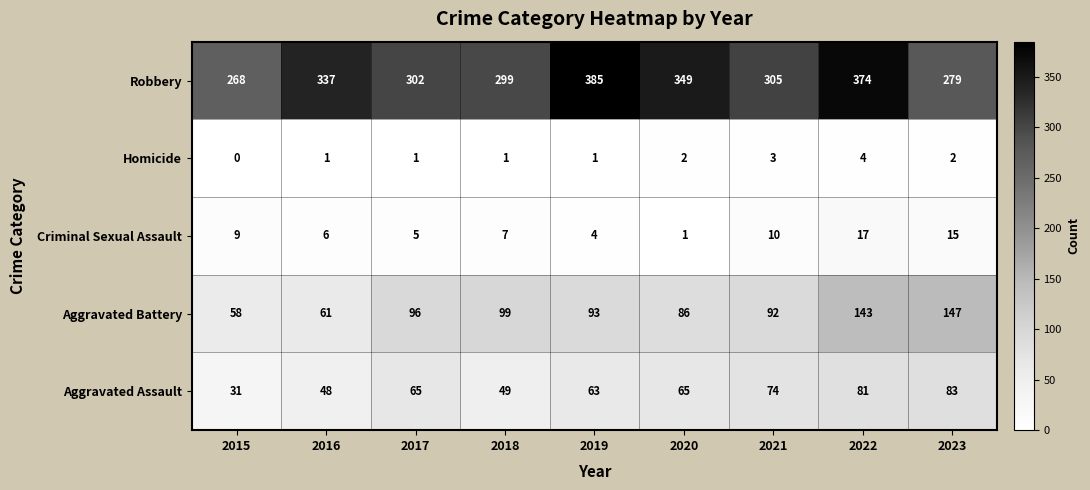

Where is Criminal Sexual Assault nearest to the value 9?

2015